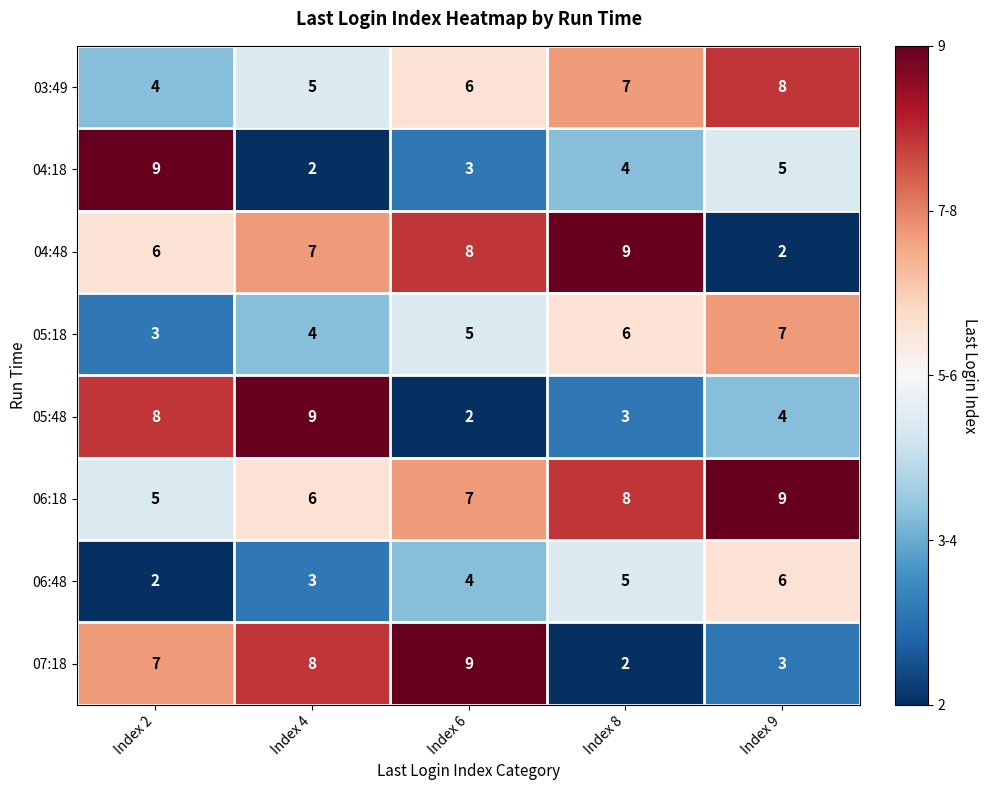

What is the approximate value of 07:18 at Index 4?

8